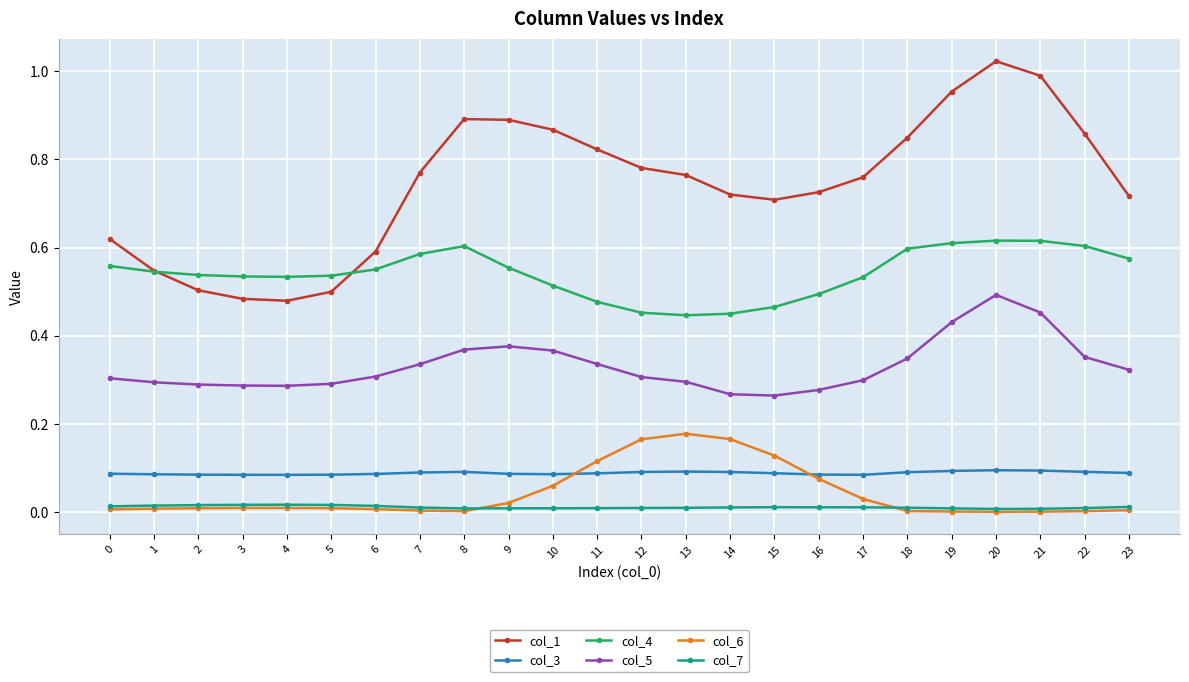

Which series has the largest total across all categories?

col_1